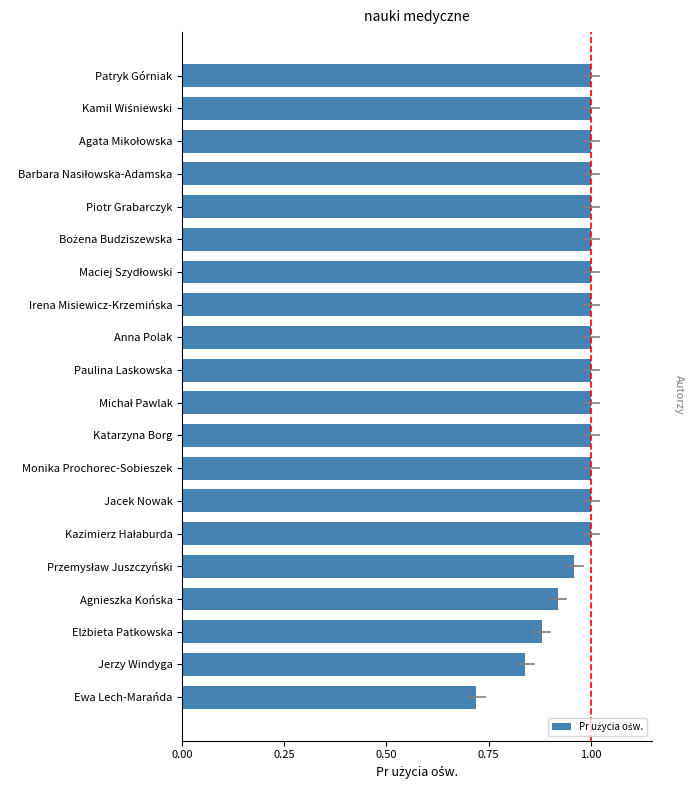

Are the bars grouped side by side (vs. stacked)?

No